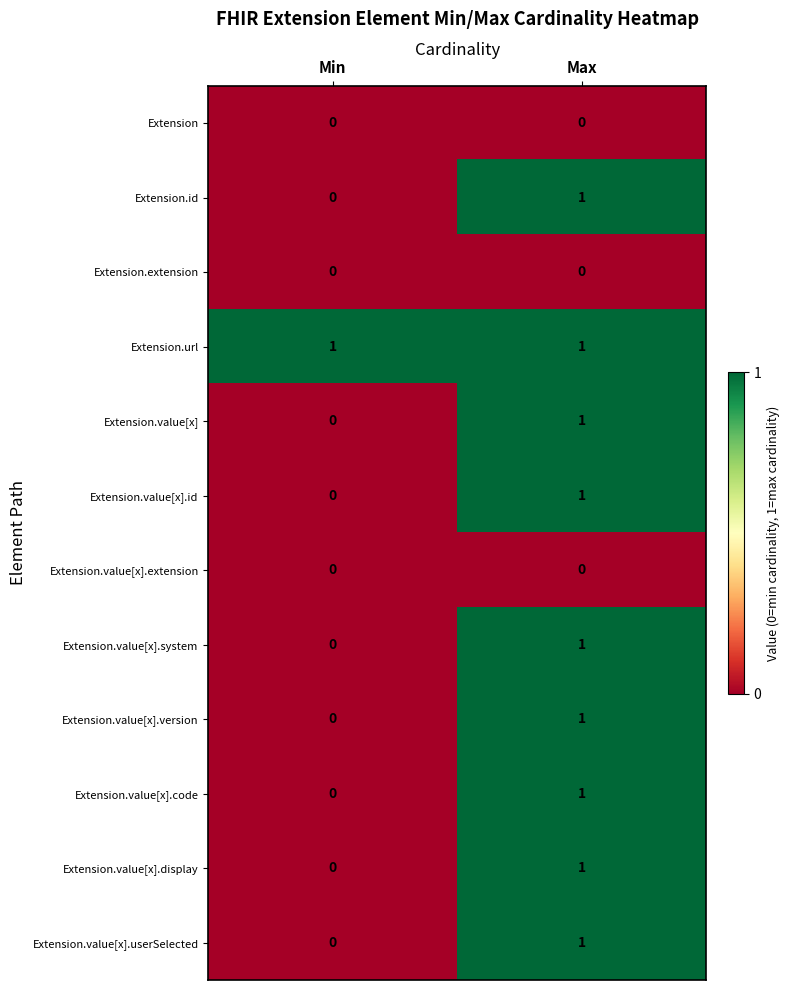

Reading left to right, extract all data points from this chart.

Extension: 0	0
Extension.id: 0	1
Extension.extension: 0	0
Extension.url: 1	1
Extension.value[x]: 0	1
Extension.value[x].id: 0	1
Extension.value[x].extension: 0	0
Extension.value[x].system: 0	1
Extension.value[x].version: 0	1
Extension.value[x].code: 0	1
Extension.value[x].display: 0	1
Extension.value[x].userSelected: 0	1